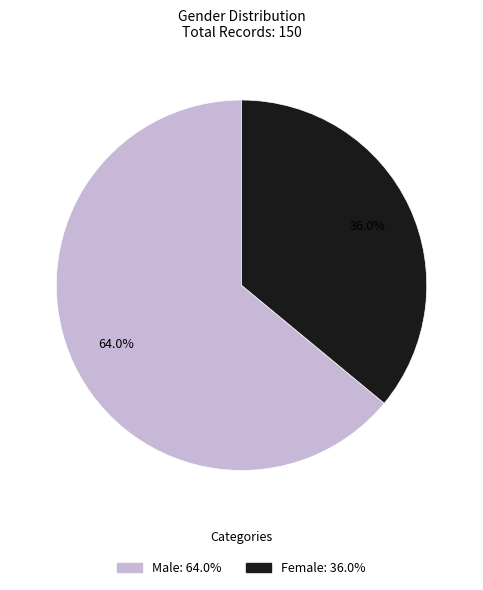

Do Female and Male together represent more than half of the pie?

Yes